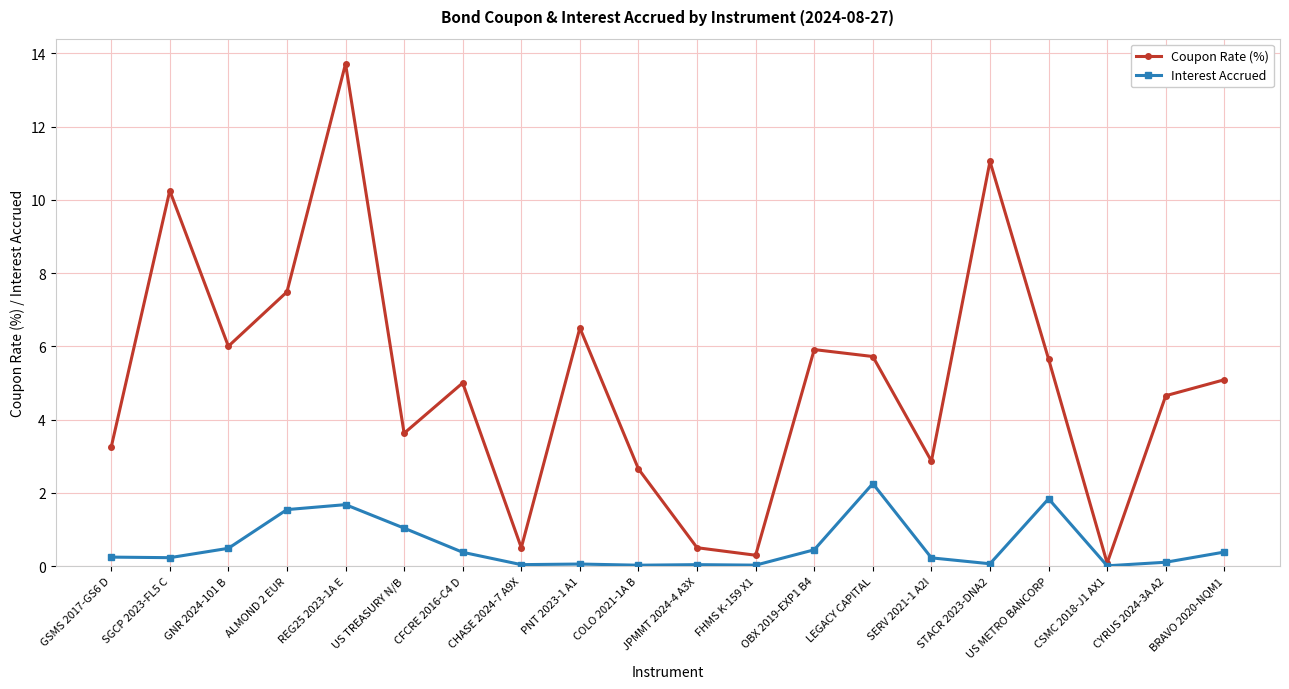

Which series changed the most between GNR 2024-101 B and STACR 2023-DNA2?

Coupon Rate (%)